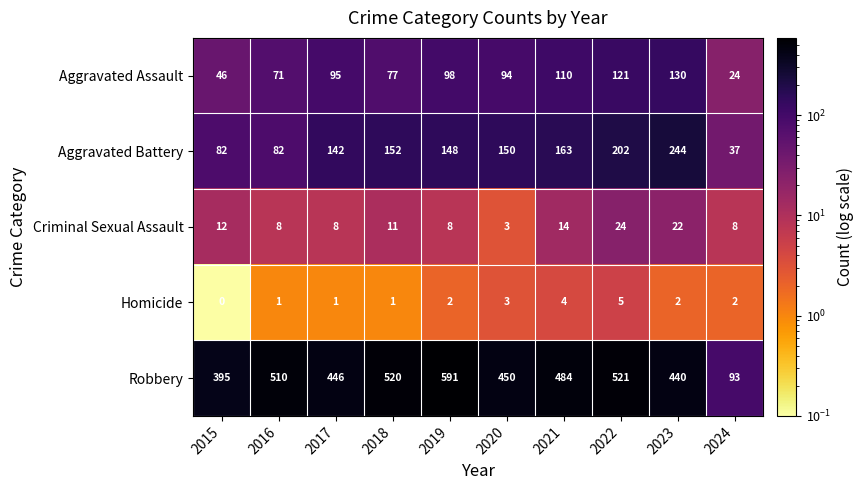

What is the difference between the maximum and minimum values in the Criminal Sexual Assault series?

21